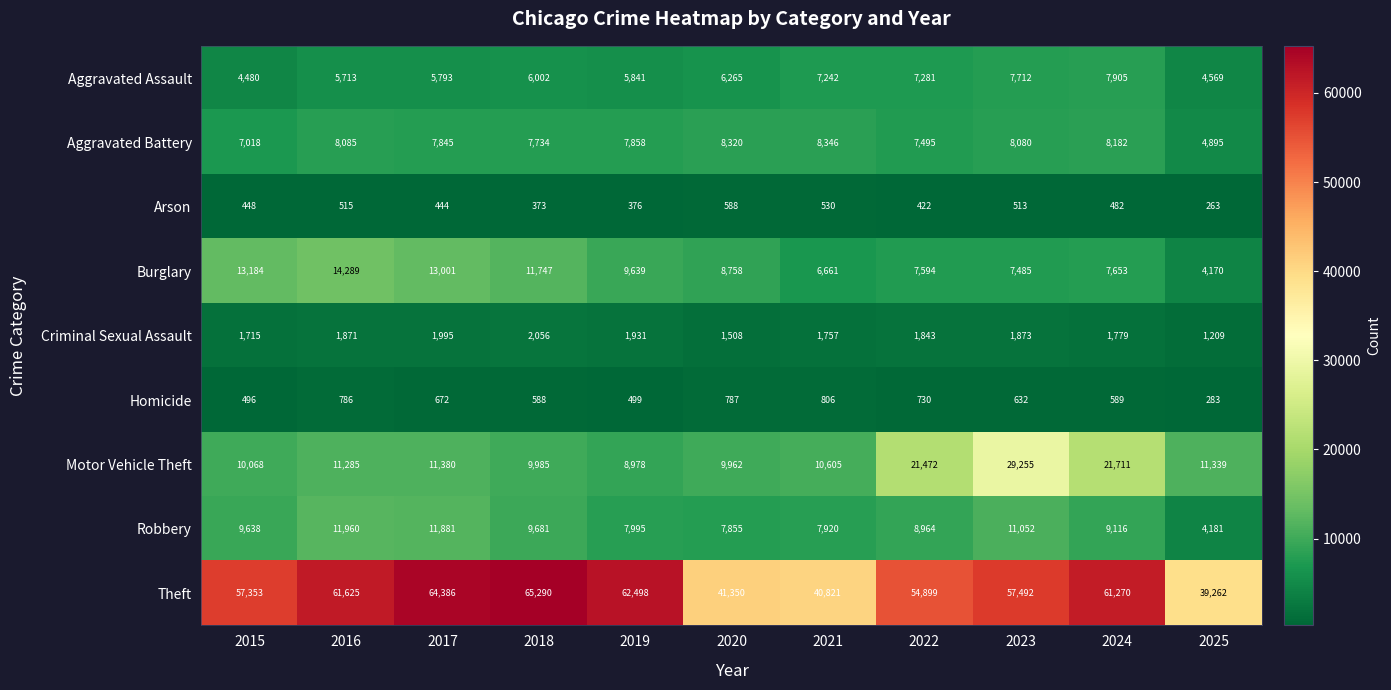

Which series has the largest total across all categories?

Theft